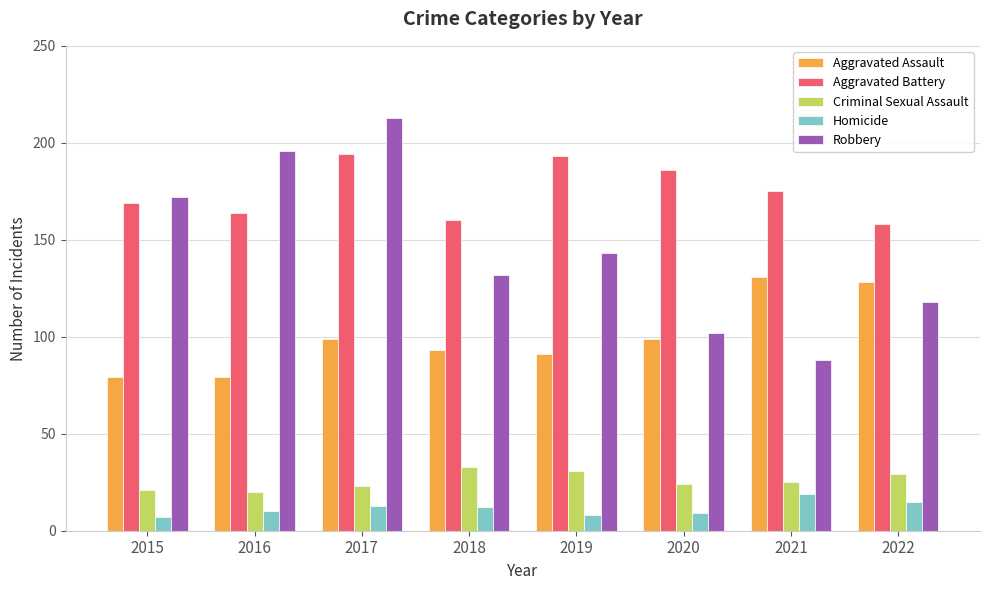

What is the lowest value of the Robbery series?

88